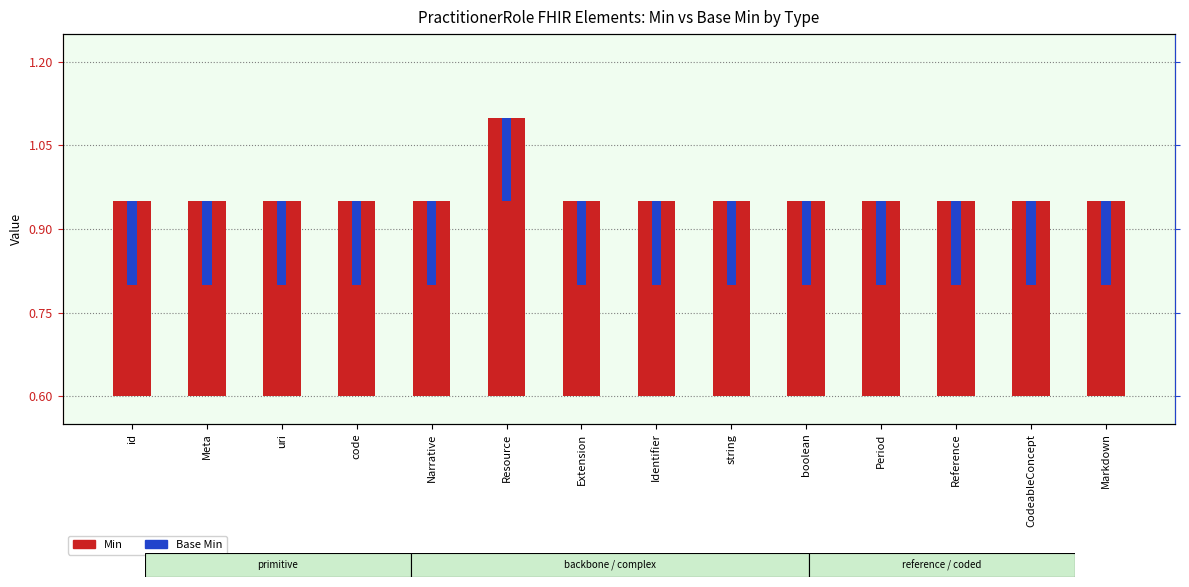

What is the label of the 3rd bar from the left?

uri